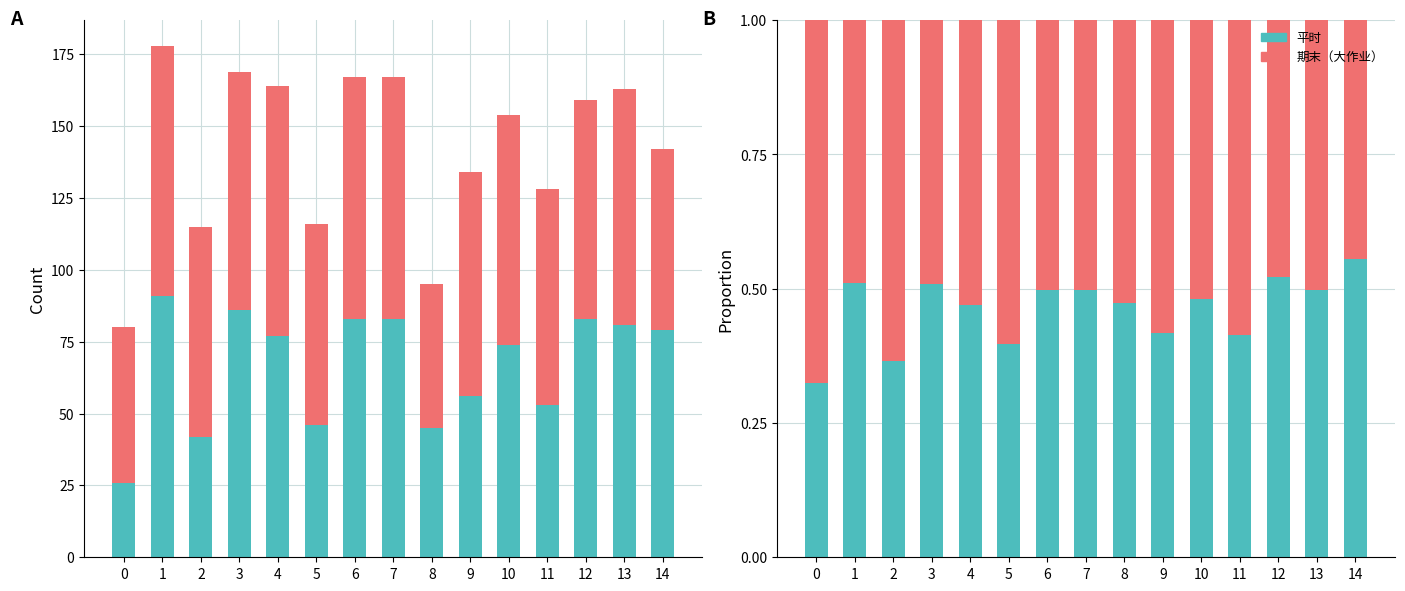

Reading right to left, what are all the values shown in this chart?

平时: 0.6	0.5	0.5	0.4	0.5	0.4	0.5	0.5	0.5	0.4	0.5	0.5	0.4	0.5	0.3
期末（大作业）: 0.4	0.5	0.5	0.6	0.5	0.6	0.5	0.5	0.5	0.6	0.5	0.5	0.6	0.5	0.7